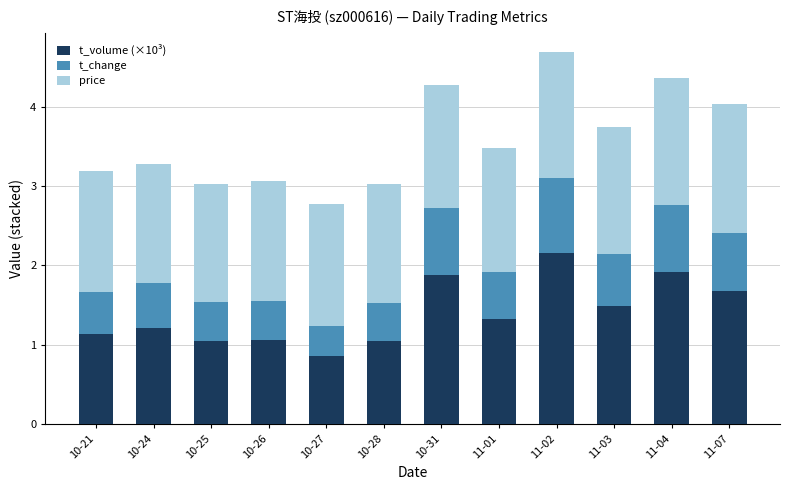

What is the sum of all t_volume (×10³) values?

16.8